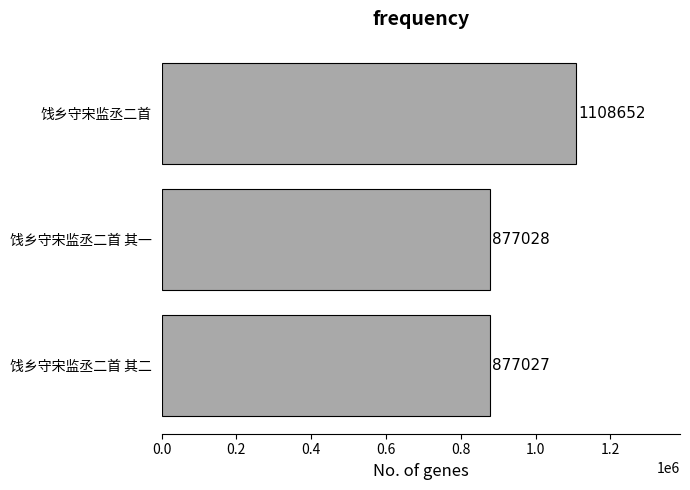

List the labels in order of value, largest first.

饯乡守宋监丞二首, 饯乡守宋监丞二首 其一, 饯乡守宋监丞二首 其二